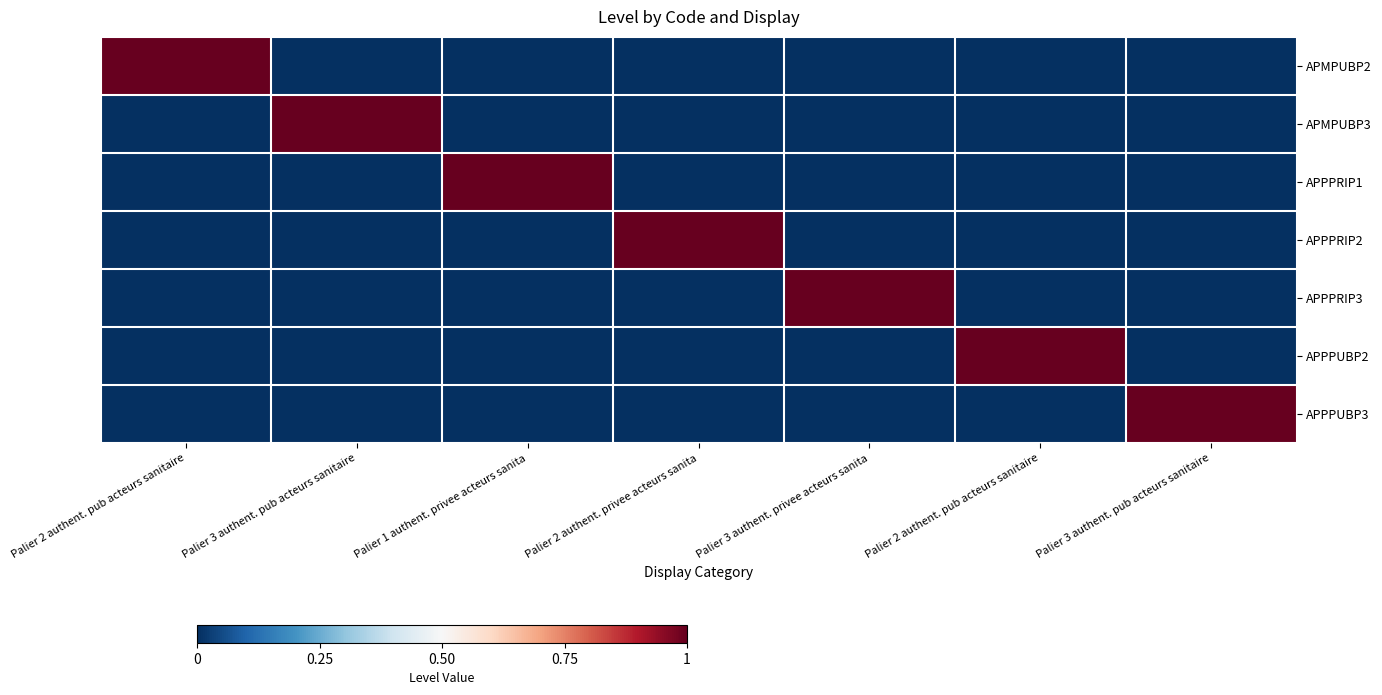

Which series has the widest spread of values?

APMPUBP2